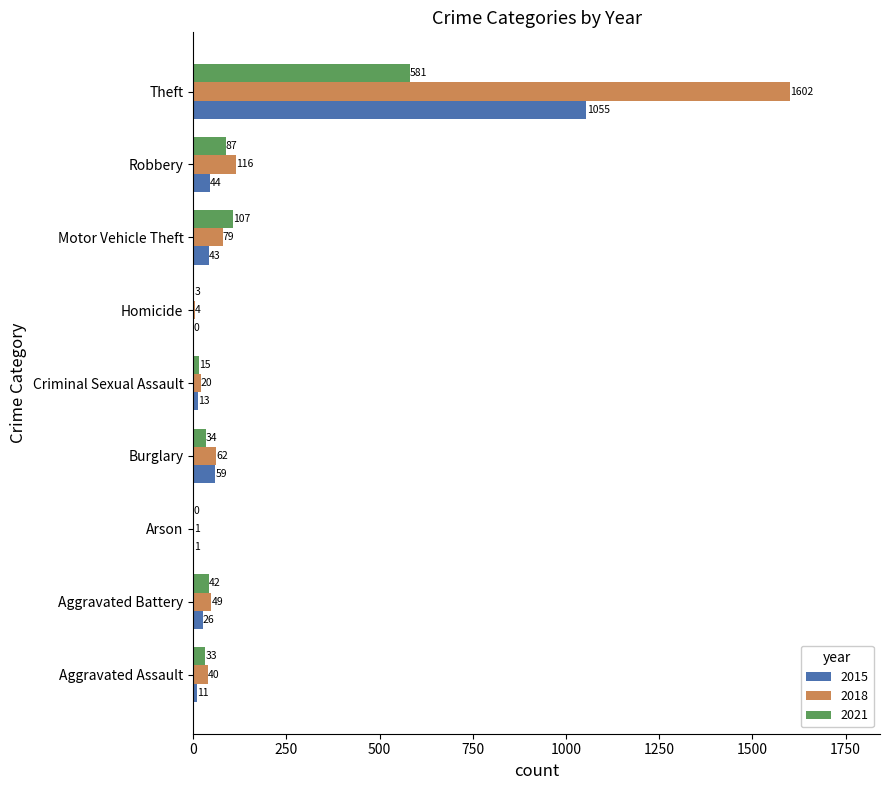

What is the maximum value shown in the chart?

1602